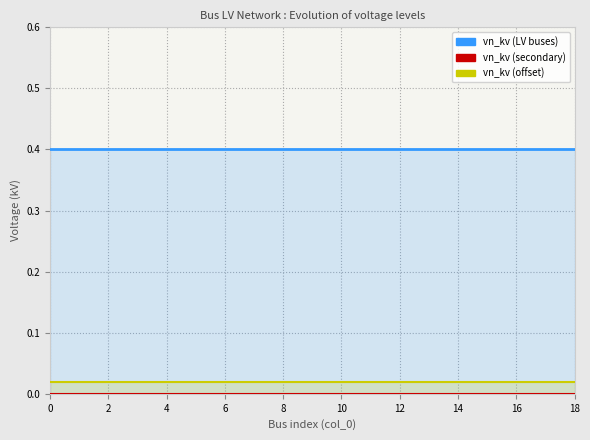

Rank the series at 4 from highest to lowest value.

vn_kv (LV buses), vn_kv (offset), vn_kv (secondary)